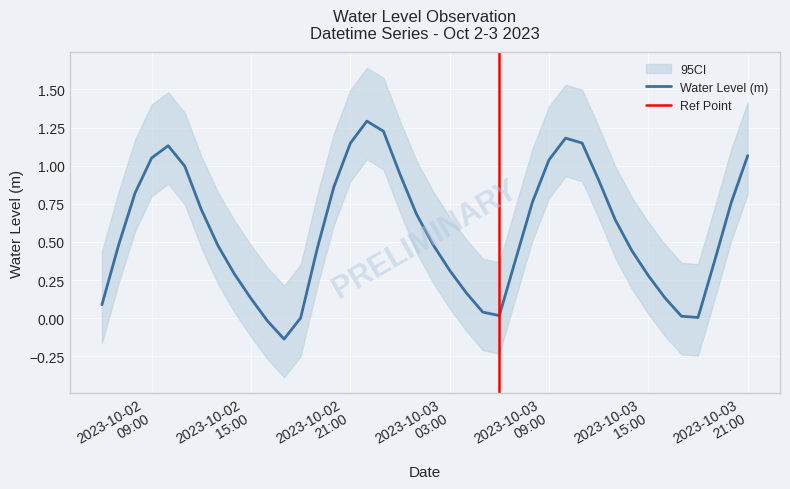

What is the sum of the values at 2023-10-02 12:00:00 and 2023-10-02 19:00:00?

1.2